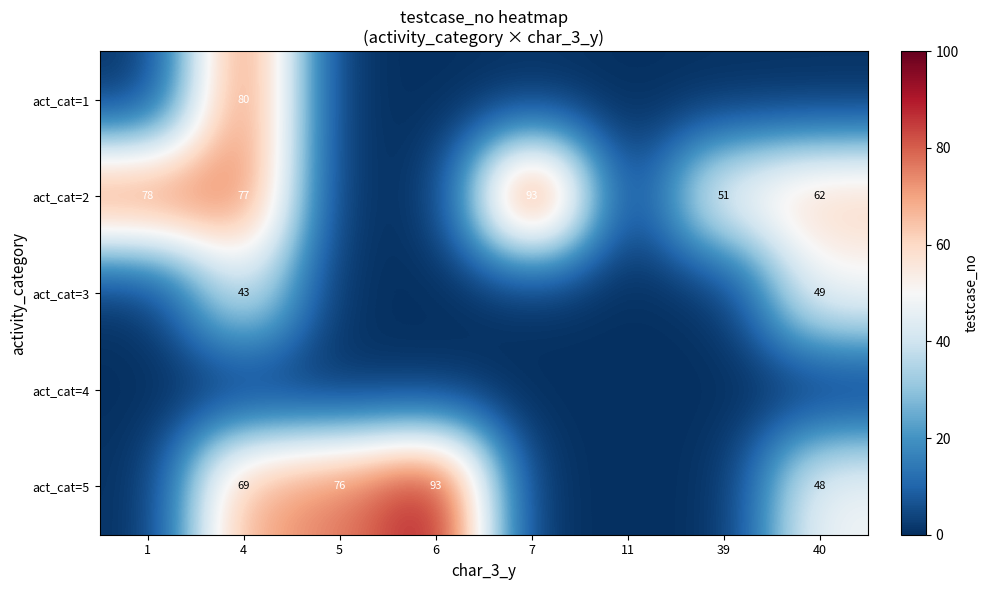

The value of act_cat=2 at 4 is 77. True or false?

True